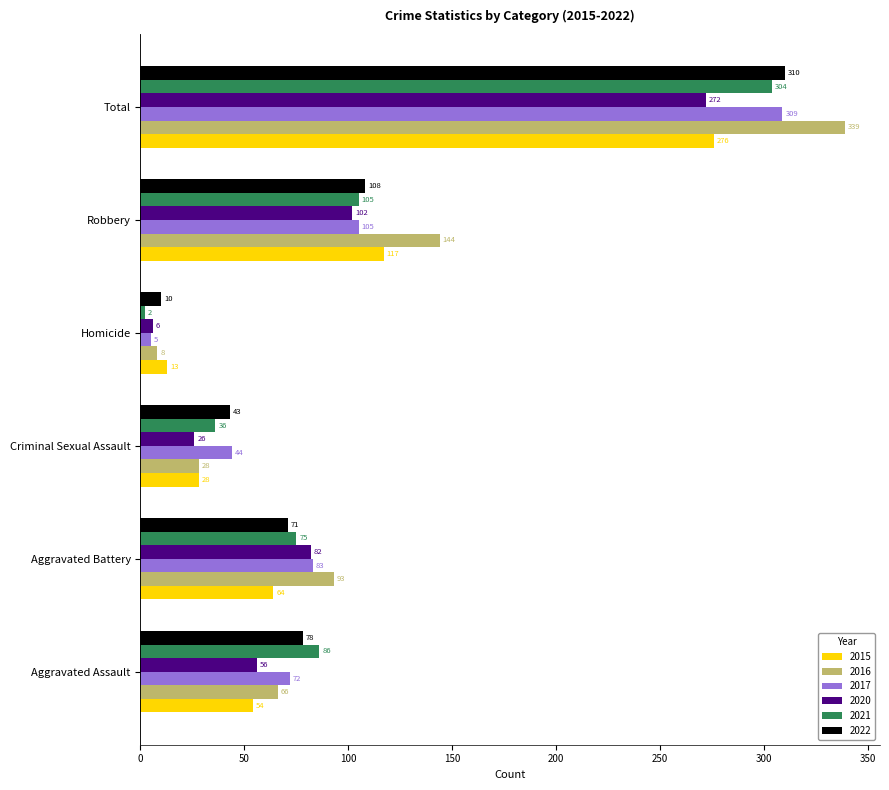

List the labels in order of 2020 value, largest first.

Total, Robbery, Aggravated Battery, Aggravated Assault, Criminal Sexual Assault, Homicide